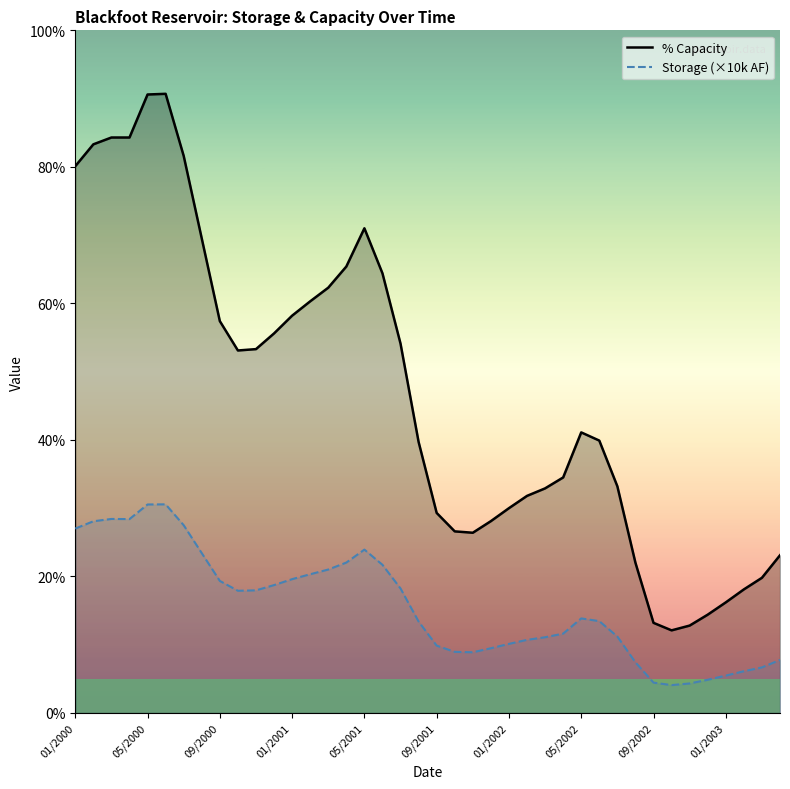

How many data points in Storage (×10k AF) are less than 13?

18